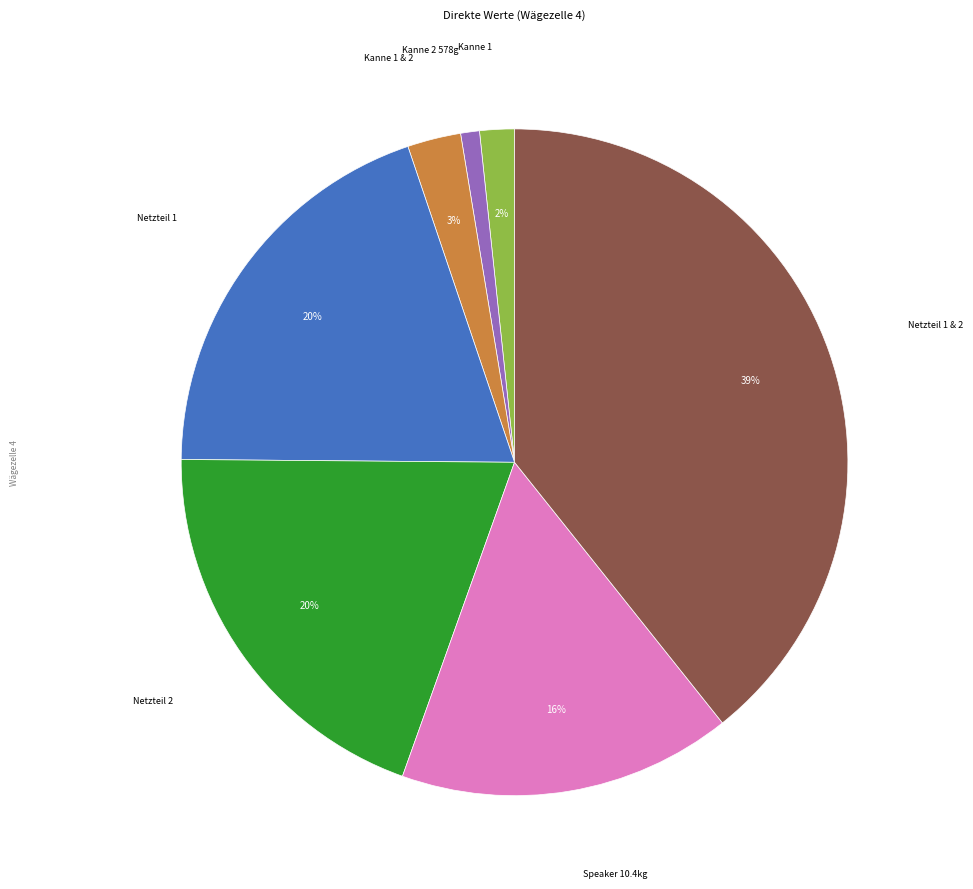

To the nearest percent, what is the average slice percentage?

14%